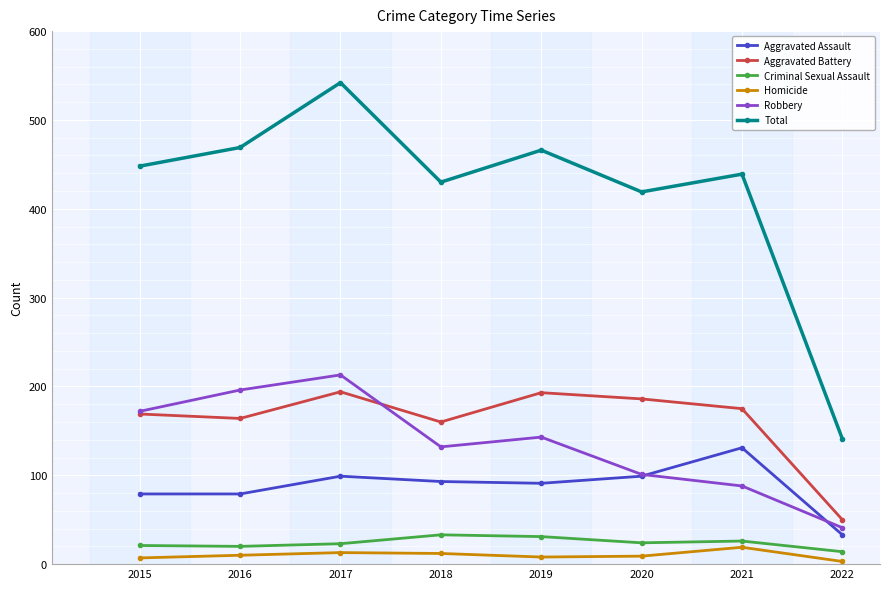

True or false: Aggravated Assault and Homicide cross at least once.

False